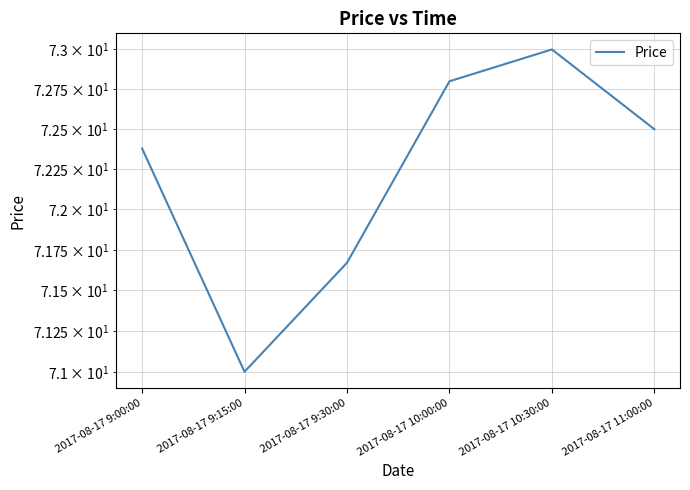

What is the change in value from 2017-08-17 9:30:00 to 2017-08-17 11:00:00?

+0.8